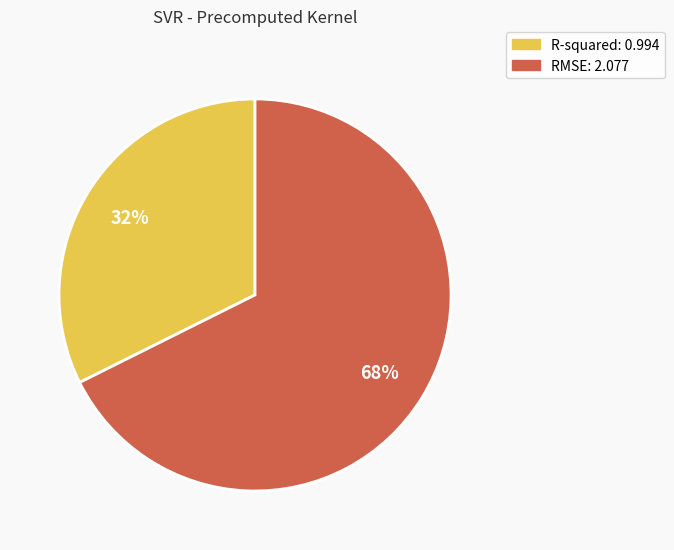

Which slice represents more than half of the pie?

RMSE